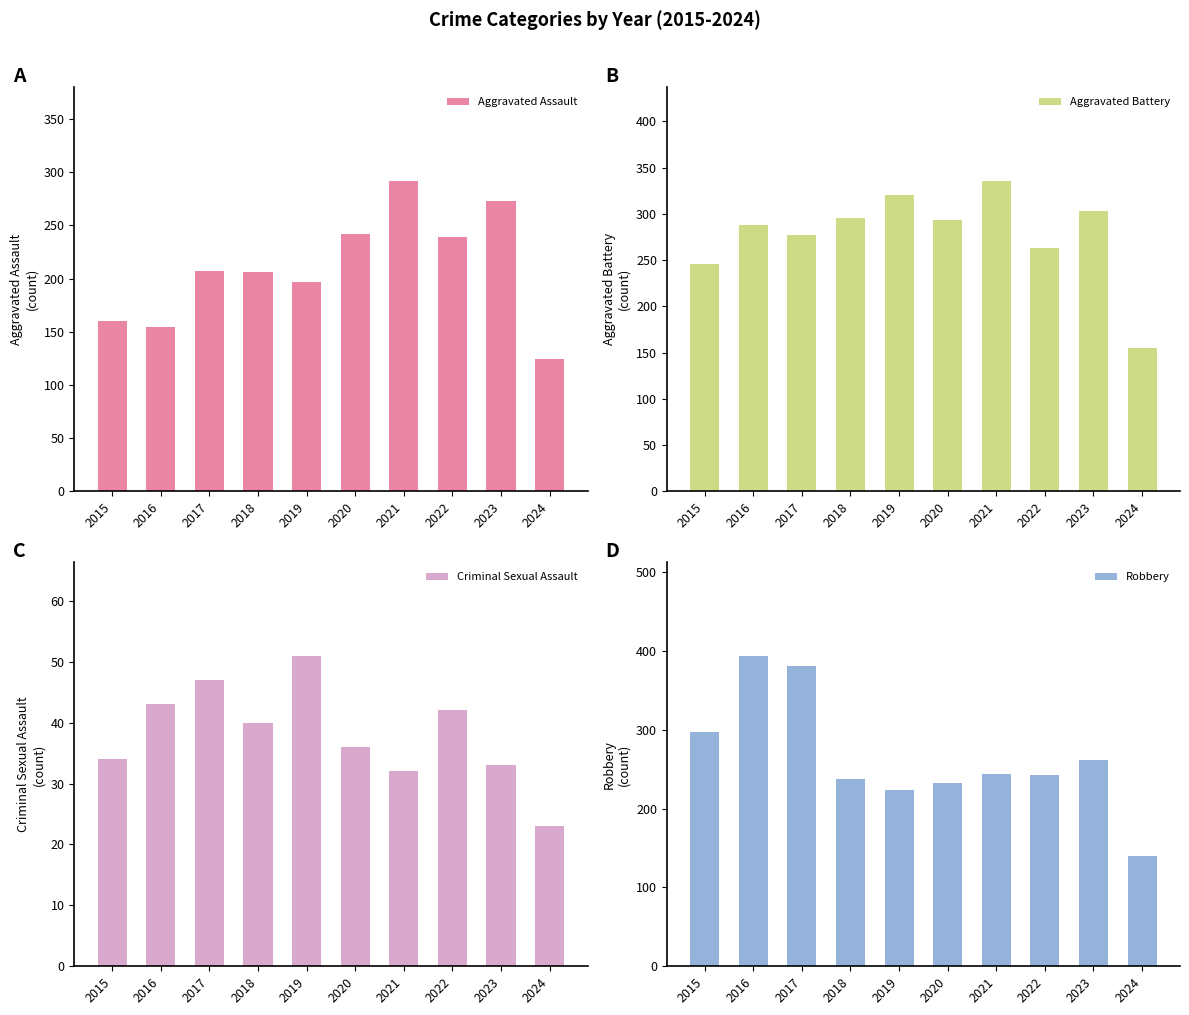

What is the minimum value shown in the chart?

23